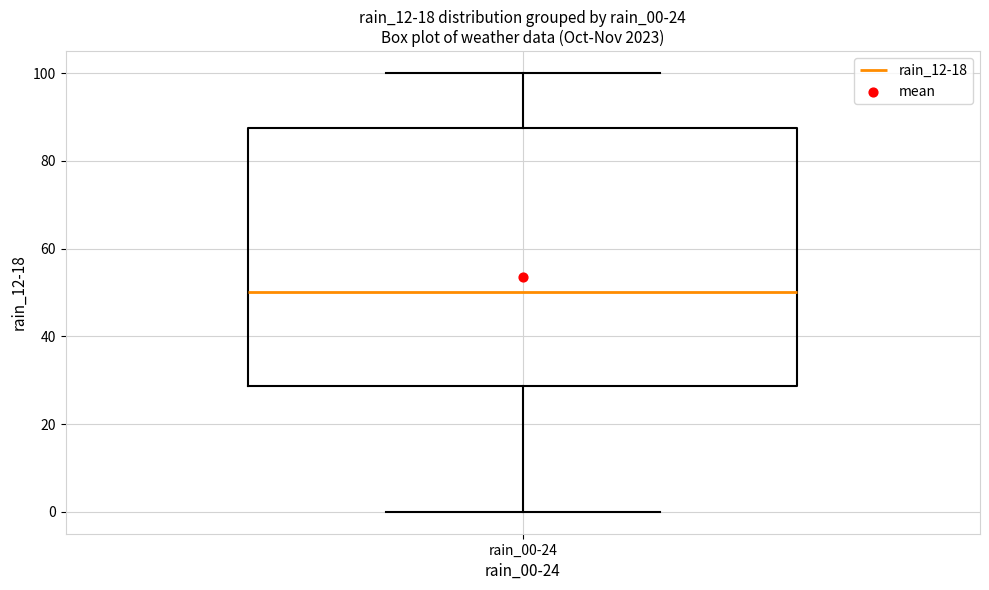

Read this box plot against the y-axis: the position of the median line, the range covered by the box, and the ends of both whiskers. The values are not printed on the chart, so give them approximately, as read against the axis.

median 50, box 28 to 88, whiskers 0 to 100